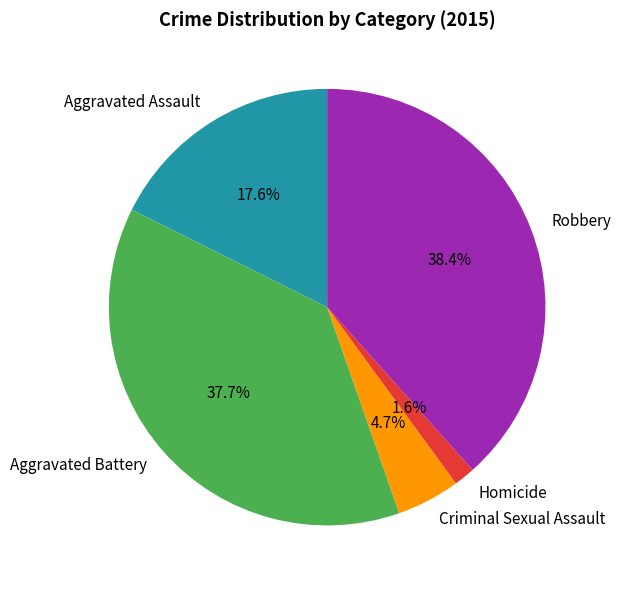

Combined, do Aggravated Assault and Aggravated Battery account for over 50%?

Yes